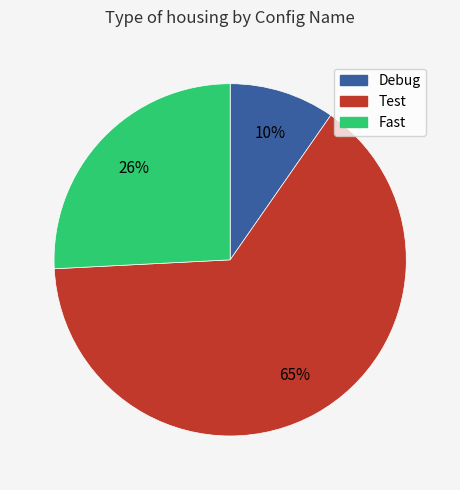

To the nearest percent, what percentage of the pie is Debug?

10%